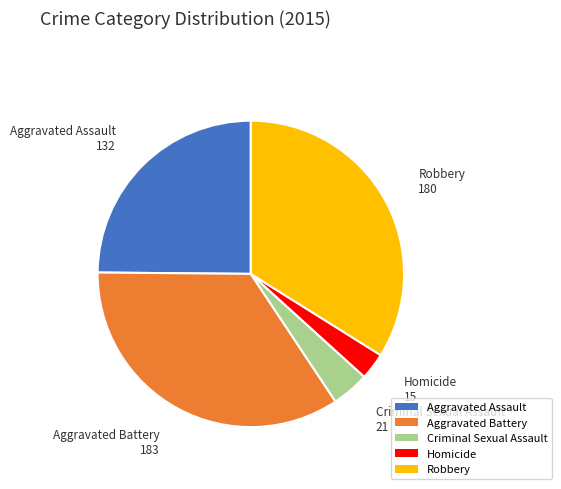

Which has a higher value, Homicide or Aggravated Battery?

Aggravated Battery